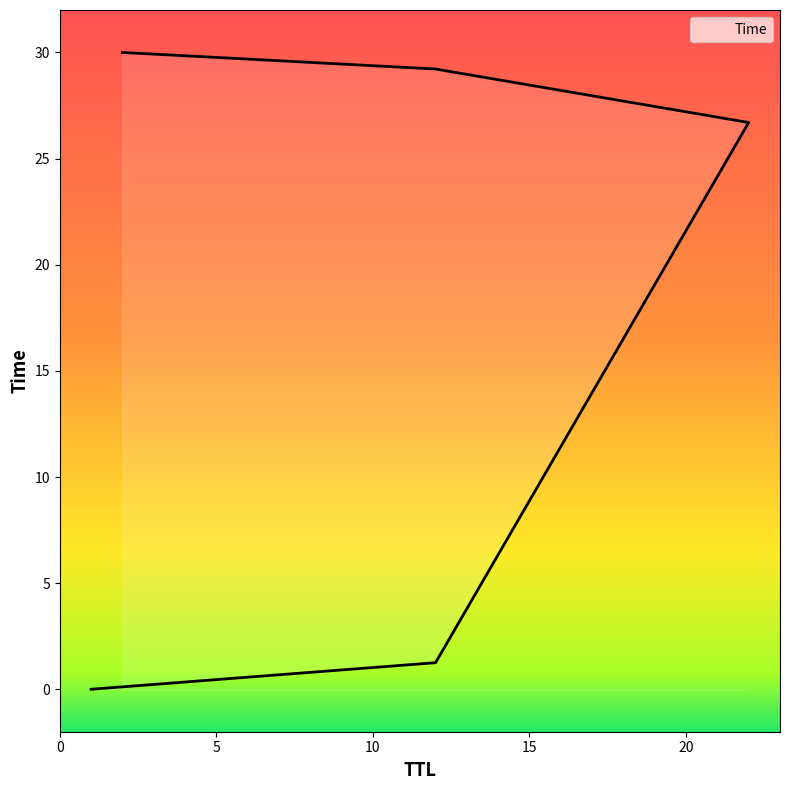

At which label does the data first exceed 26?

22